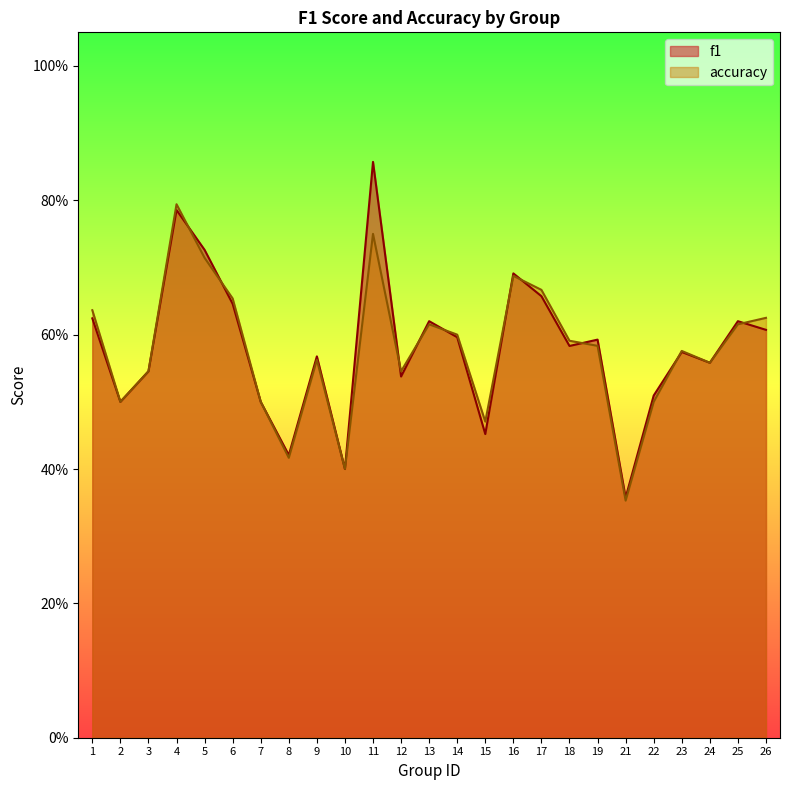

What is the difference between the accuracy values at 5 and 23?

0.1